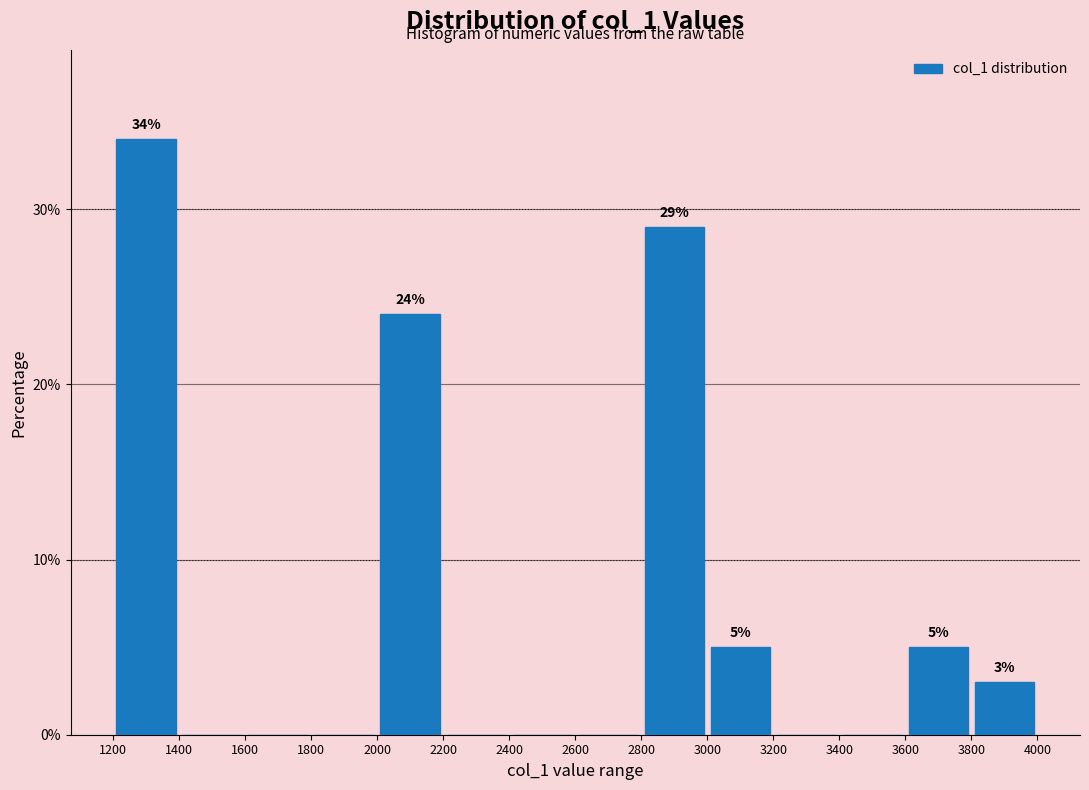

Which range on the x-axis has the tallest bar?

1200 to 1400